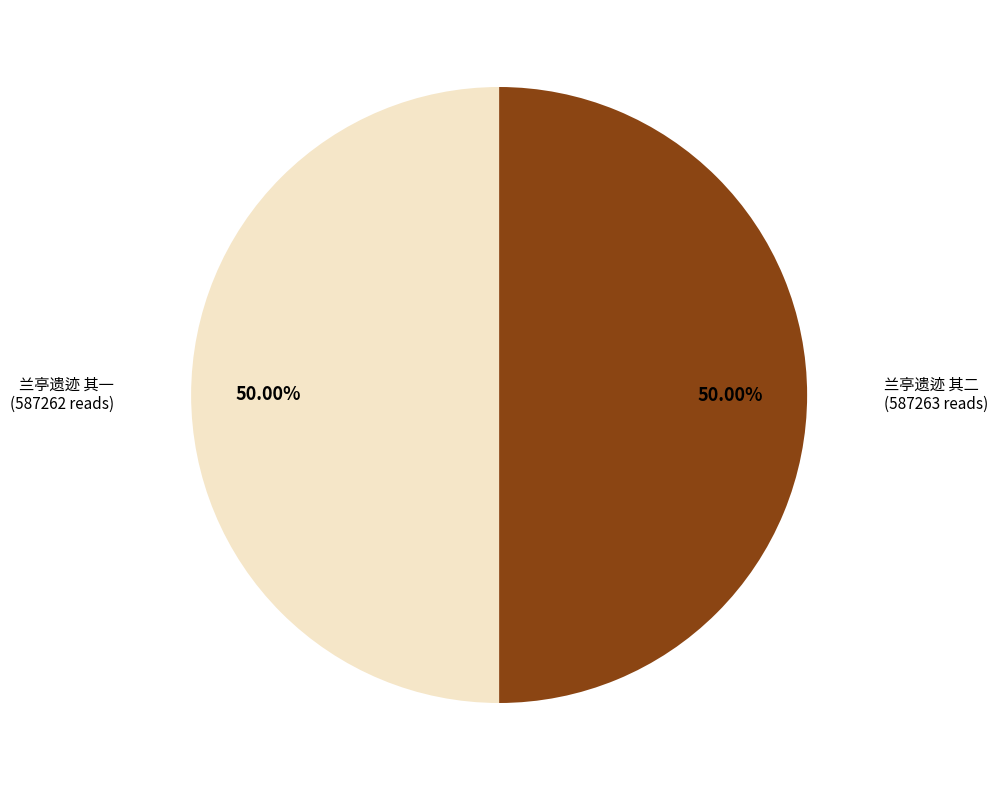

How many slices are in this pie chart?

2